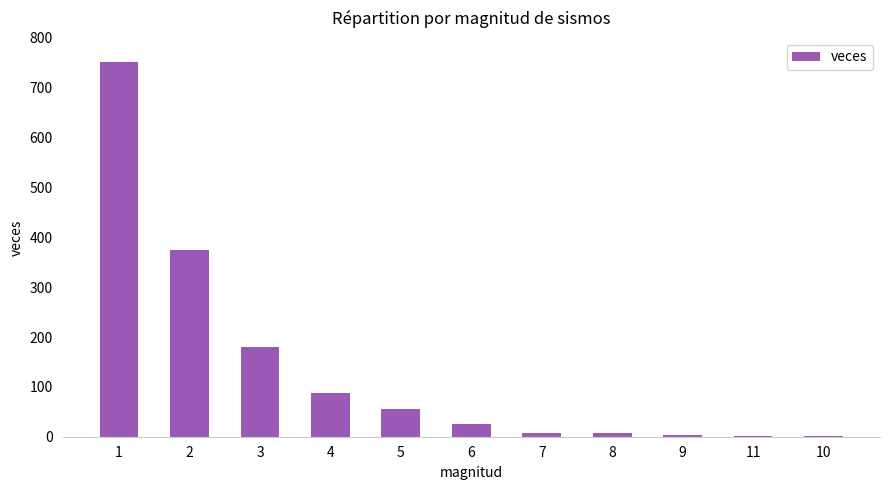

What is the sum of all values?

1495